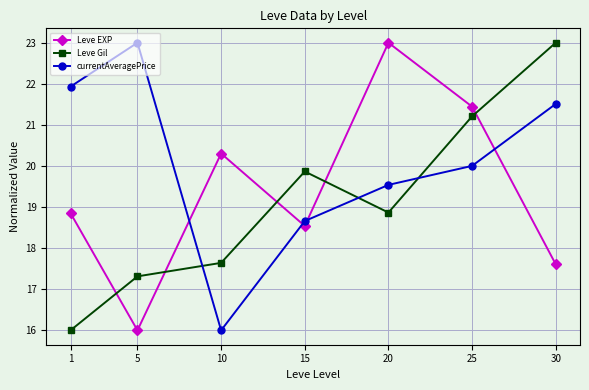

At which category is the sum across all series the highest?

25